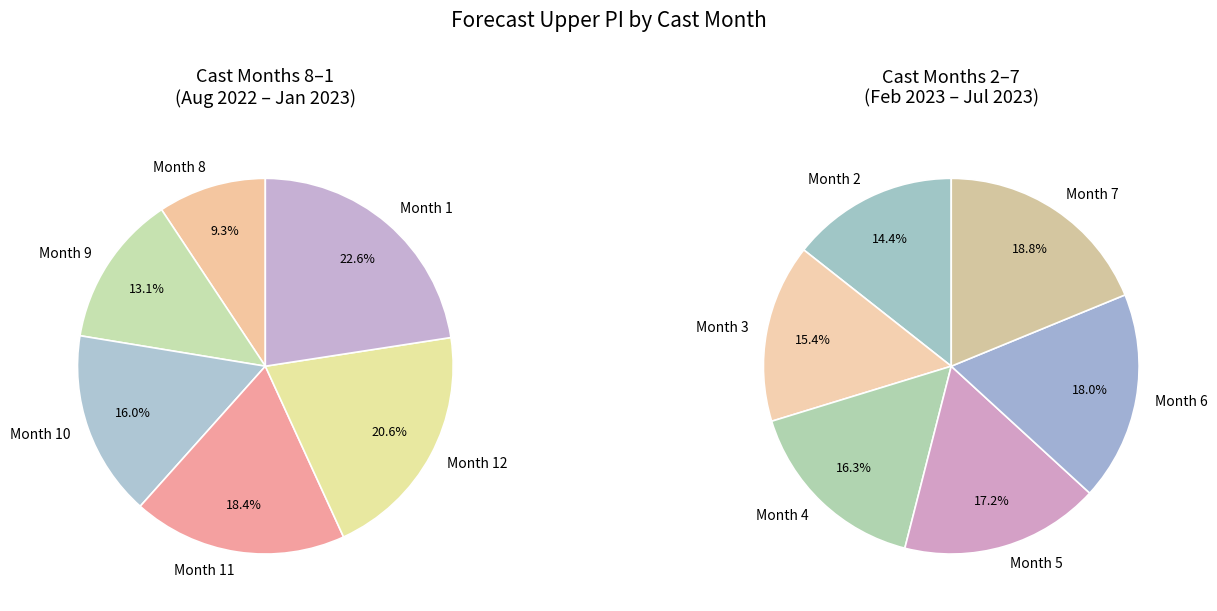

What is the ratio of the value at 9 to the value at 10?

0.8